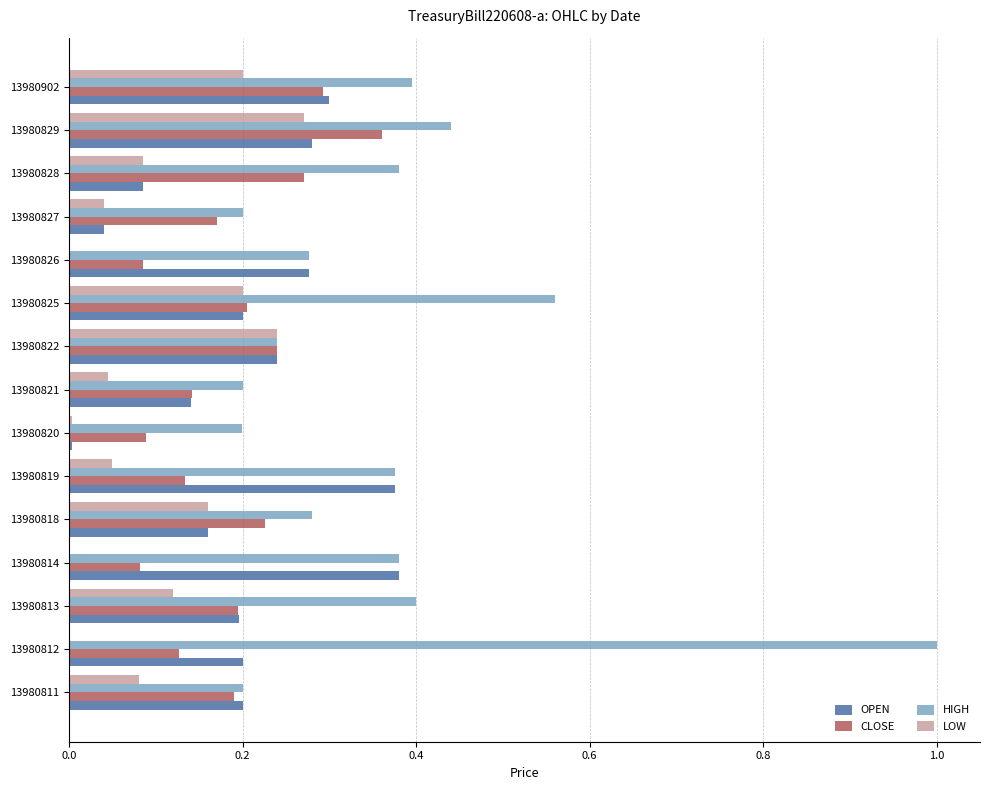

What is the total value across all series at 13980813?

0.9